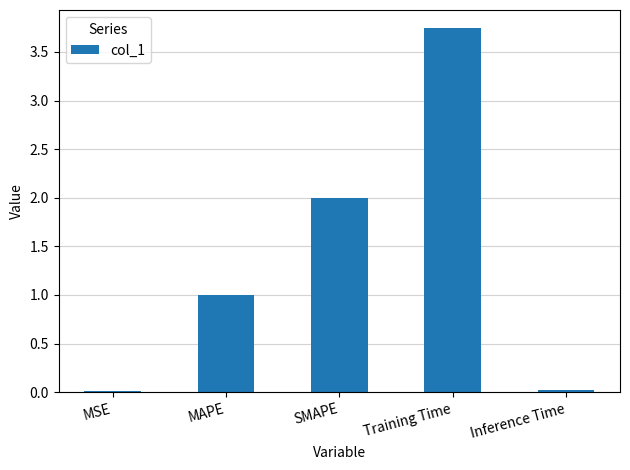

What is the change in value from MAPE to SMAPE?

+1.0